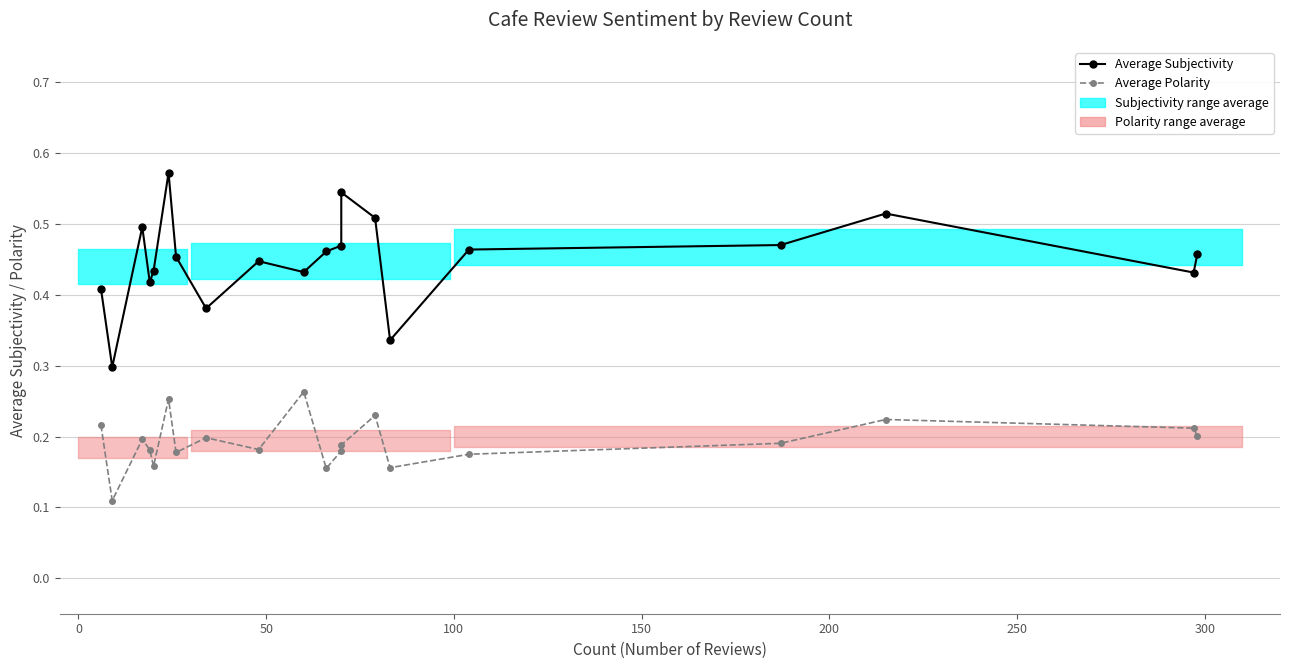

What is the spread (max minus min) of values at 0?

0.2